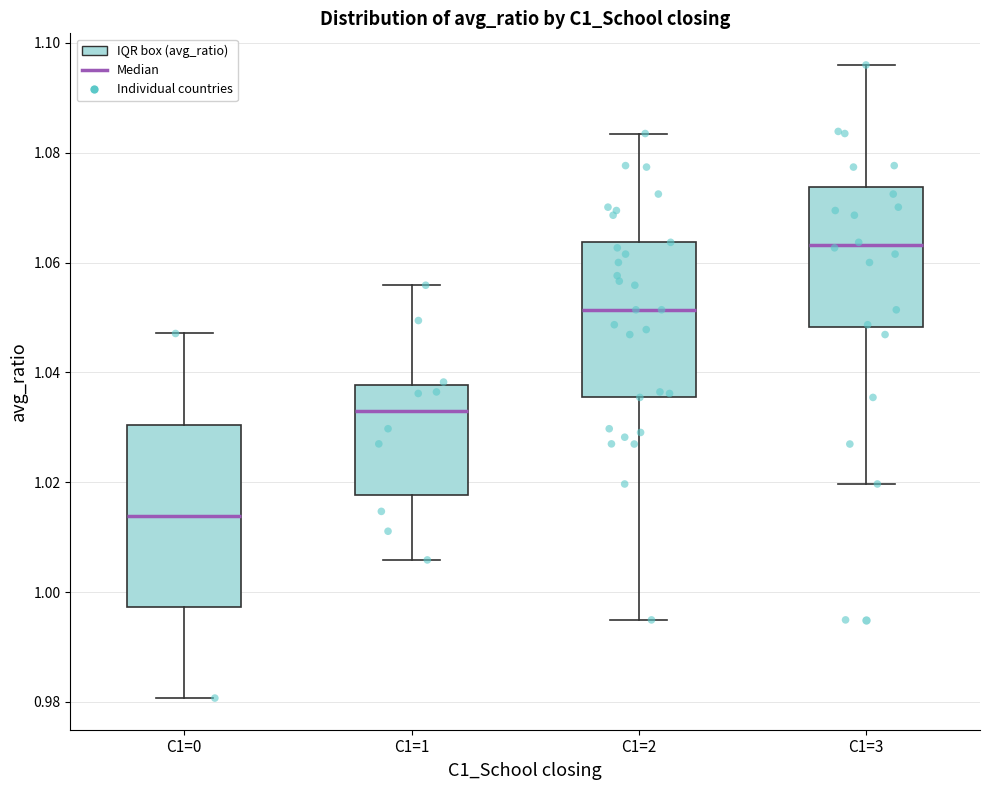

Reading left to right, read every box against the y-axis: the position of its median line, the range the box covers, and the ends of its whiskers. The values are not printed on the chart, so give them approximately, as read against the axis.

C1=0: median 1.014, box 0.998 to 1.030, whiskers 0.980 to 1.048
C1=1: median 1.032, box 1.018 to 1.038, whiskers 1.006 to 1.056
C1=2: median 1.052, box 1.036 to 1.064, whiskers 0.994 to 1.084
C1=3: median 1.064, box 1.048 to 1.074, whiskers 1.020 to 1.096